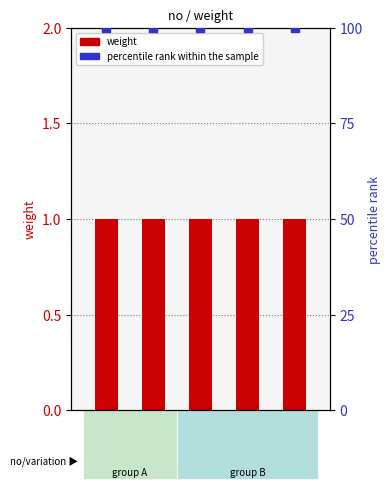

Which series reaches the maximum Y coordinate?

percentile rank within the sample